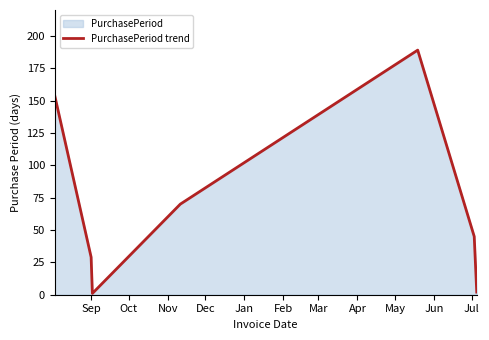

How many values are below 45?

3